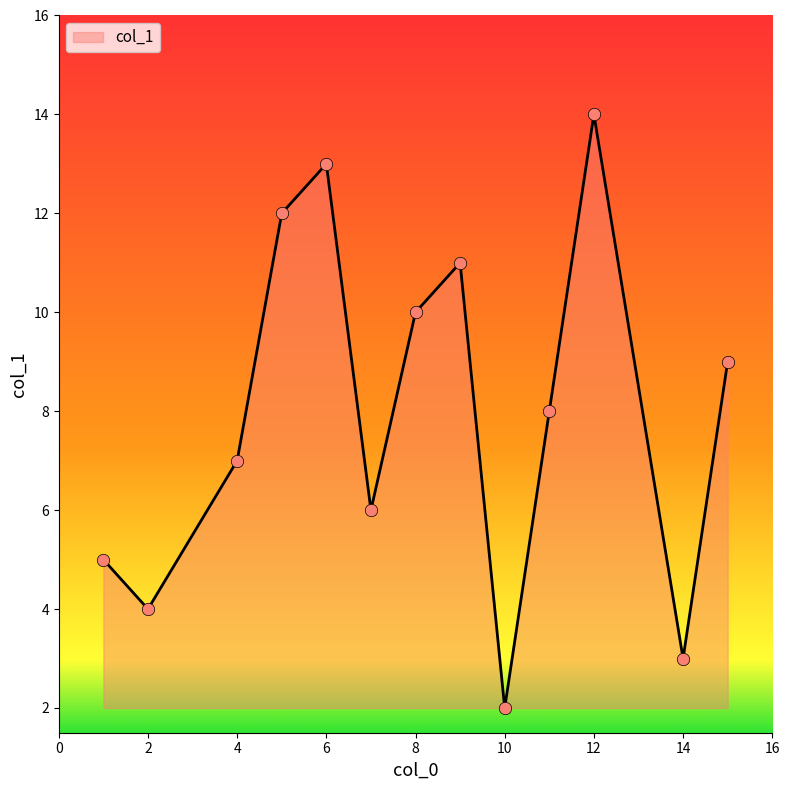

What is the difference between the maximum and minimum values?

12